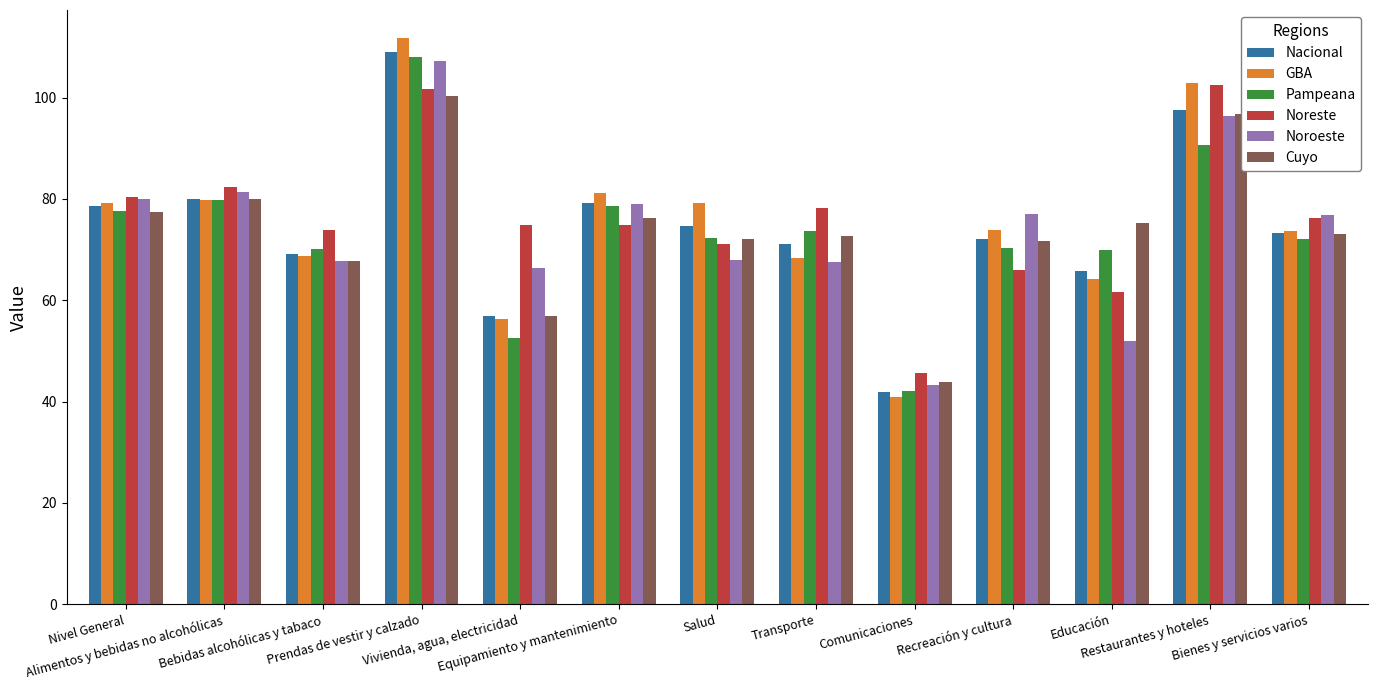

Which series has the largest range (max minus min)?

GBA